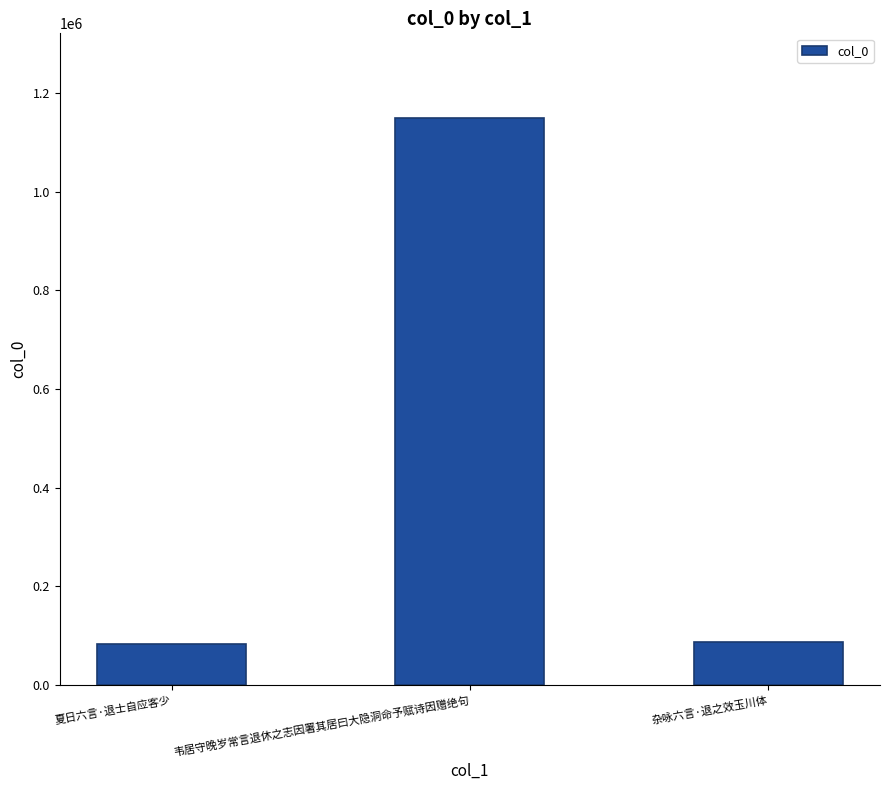

At which label does the data first exceed 86337?

韦居守晚岁常言退休之志因署其居曰大隐洞命予赋诗因赠绝句